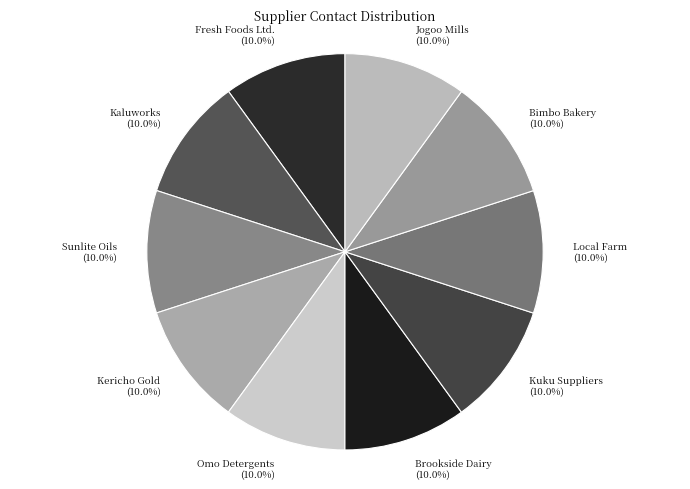

To the nearest percent, what is the average slice percentage?

10%